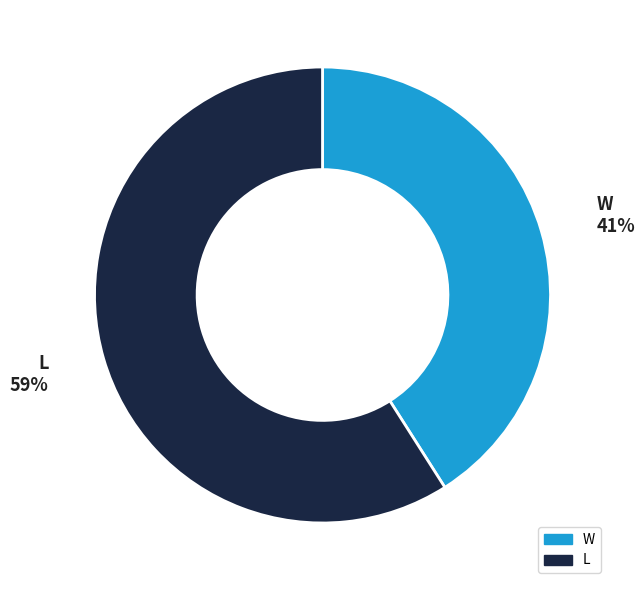

To the nearest percent, what is the difference between the L and W slice percentages?

18%